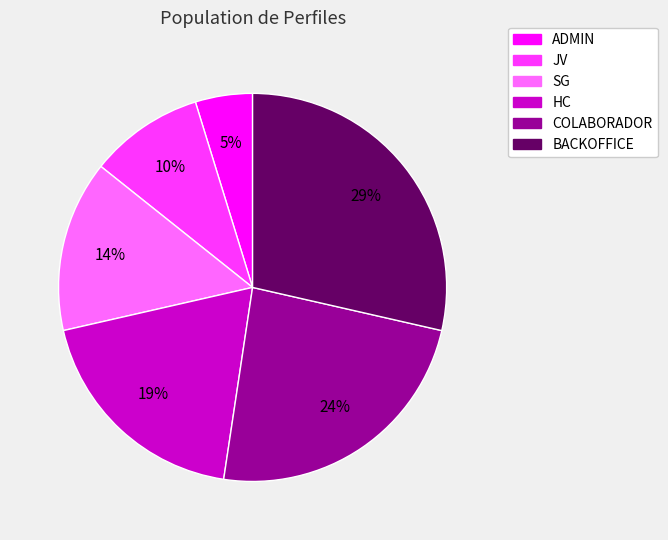

Is HC the majority of the pie?

No